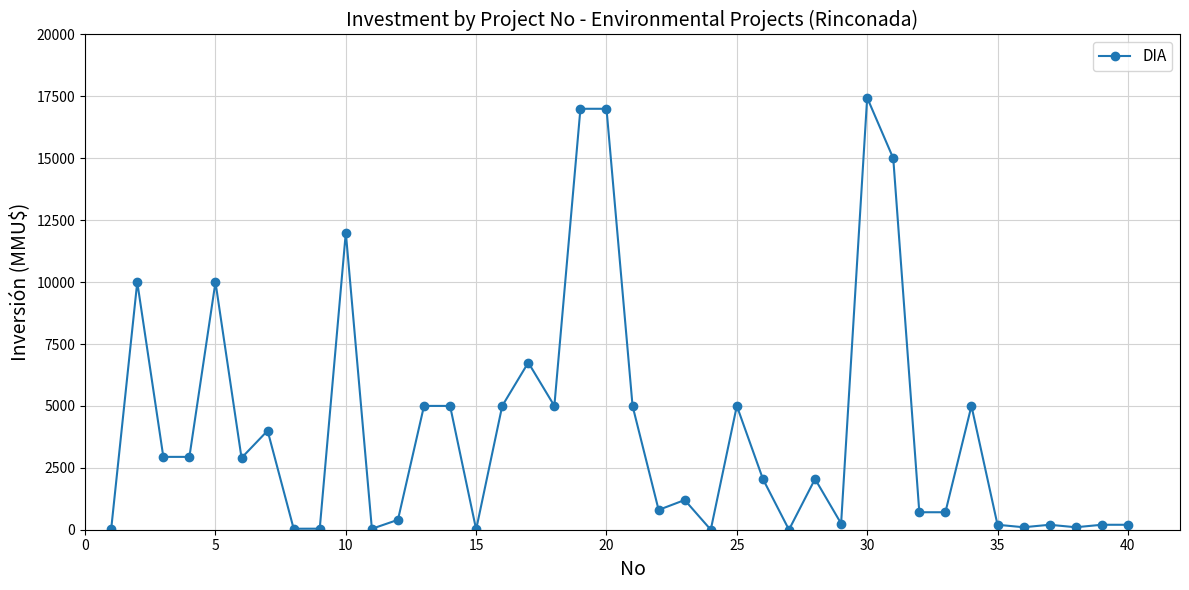

Count the number of categories in the chart.

40